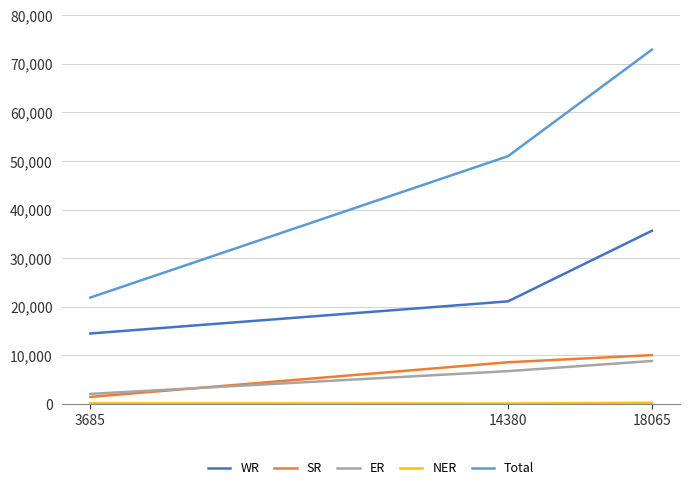

What is the total value across all series at 18065?

127703